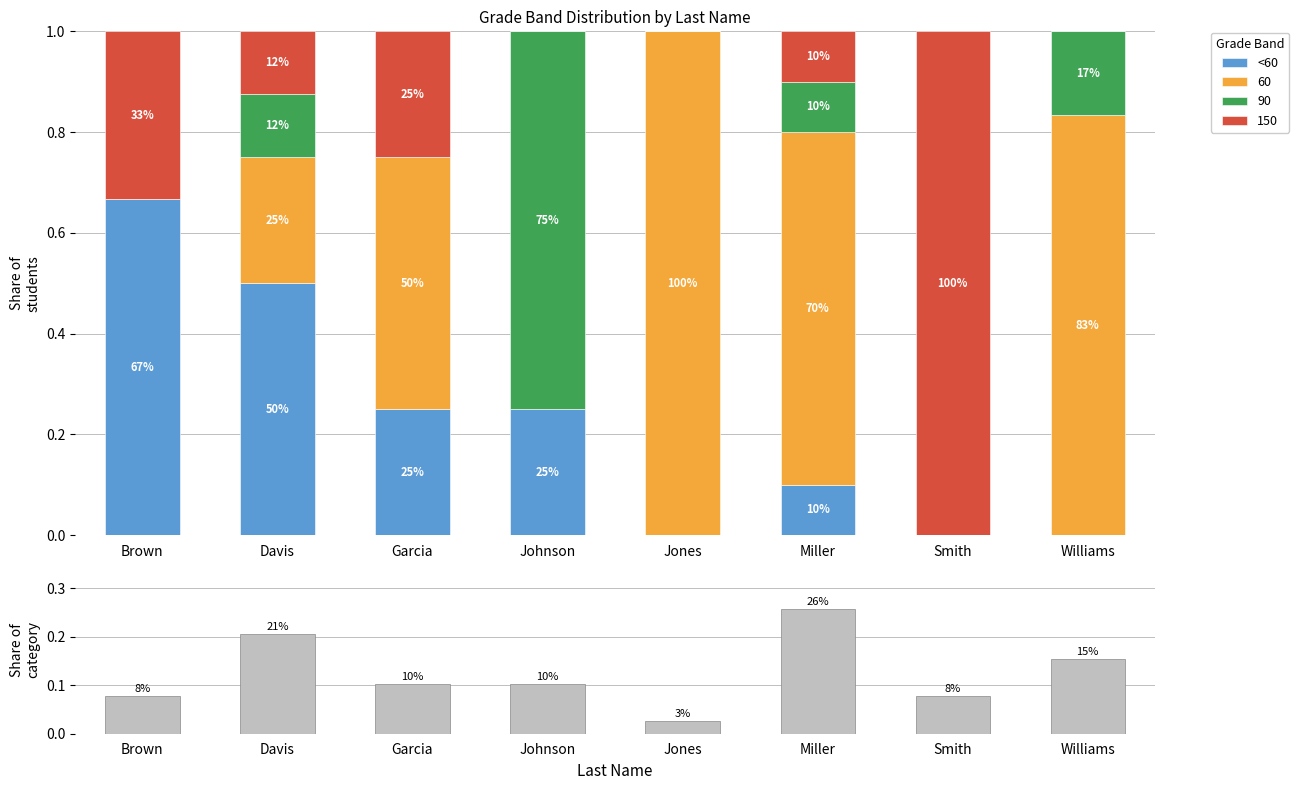

What is the difference between the second highest and second lowest values in the <60 series?

0.5